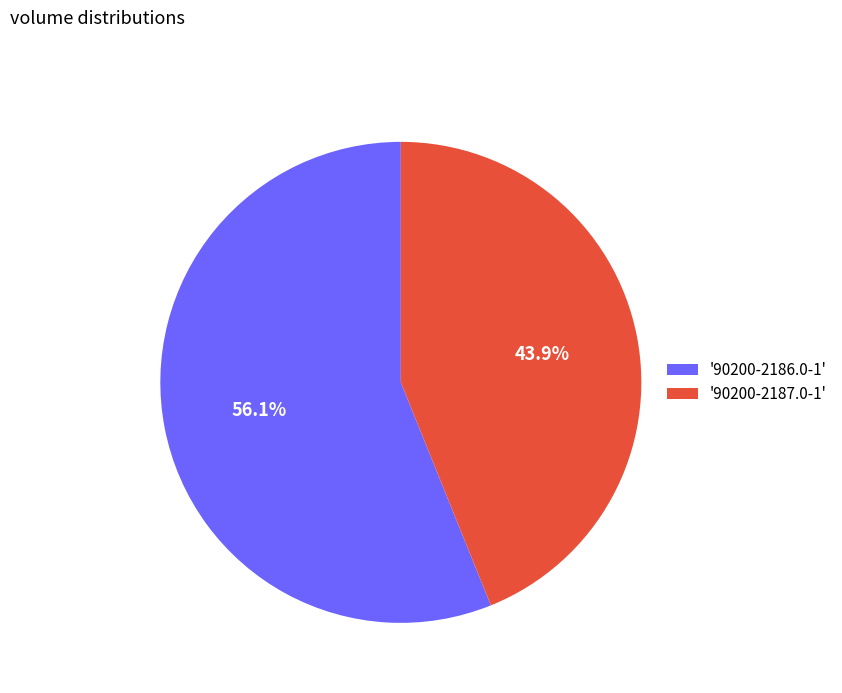

How many segments does this pie chart have?

2